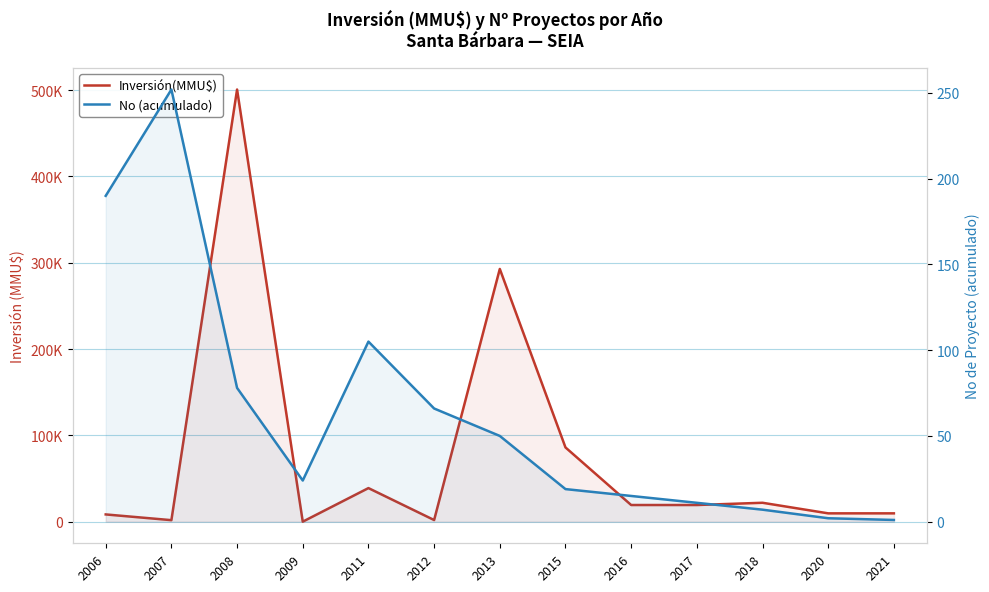

In No (acumulado), how many points are higher than both neighbors (excluding endpoints)?

2